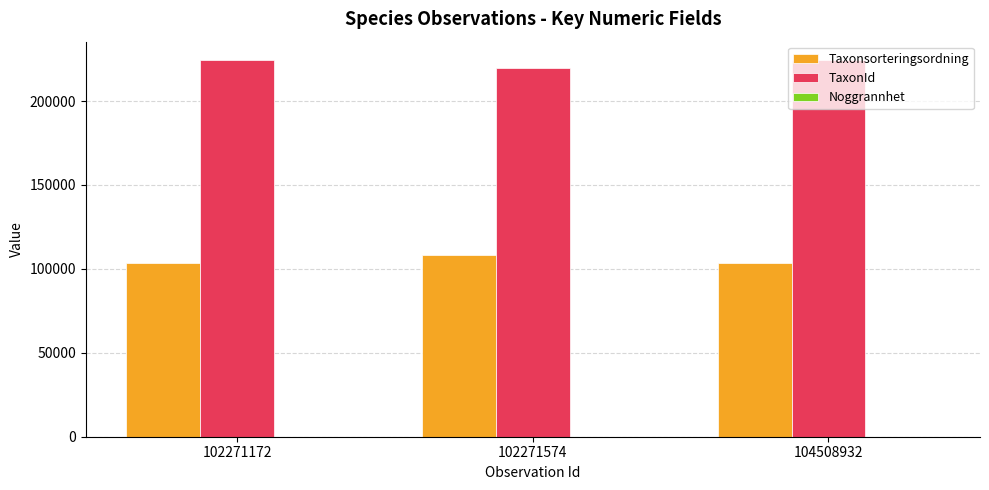

What is the greatest value displayed?

224199